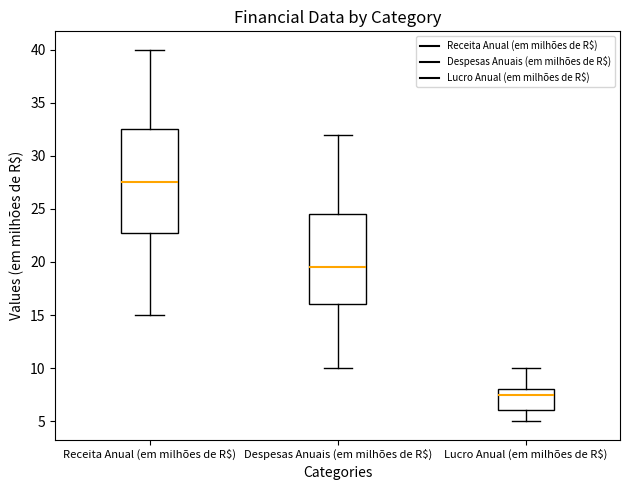

Reading left to right, read every box against the y-axis: the position of its median line, the range the box covers, and the ends of its whiskers. The values are not printed on the chart, so give them approximately, as read against the axis.

Receita Anual (em milhões de R$): median 27.5, box 23.0 to 32.5, whiskers 15.0 to 40.0
Despesas Anuais (em milhões de R$): median 19.5, box 16.0 to 24.5, whiskers 10.0 to 32.0
Lucro Anual (em milhões de R$): median 7.5, box 6.0 to 8.0, whiskers 5.0 to 10.0